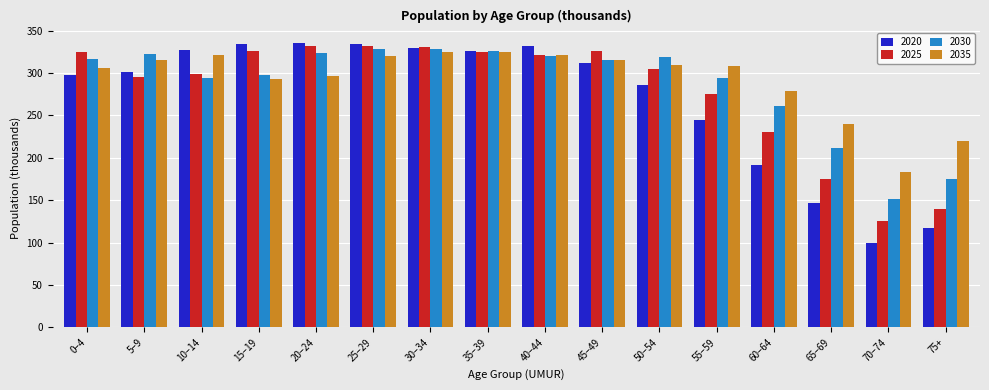

Which series has the widest spread of values?

2020